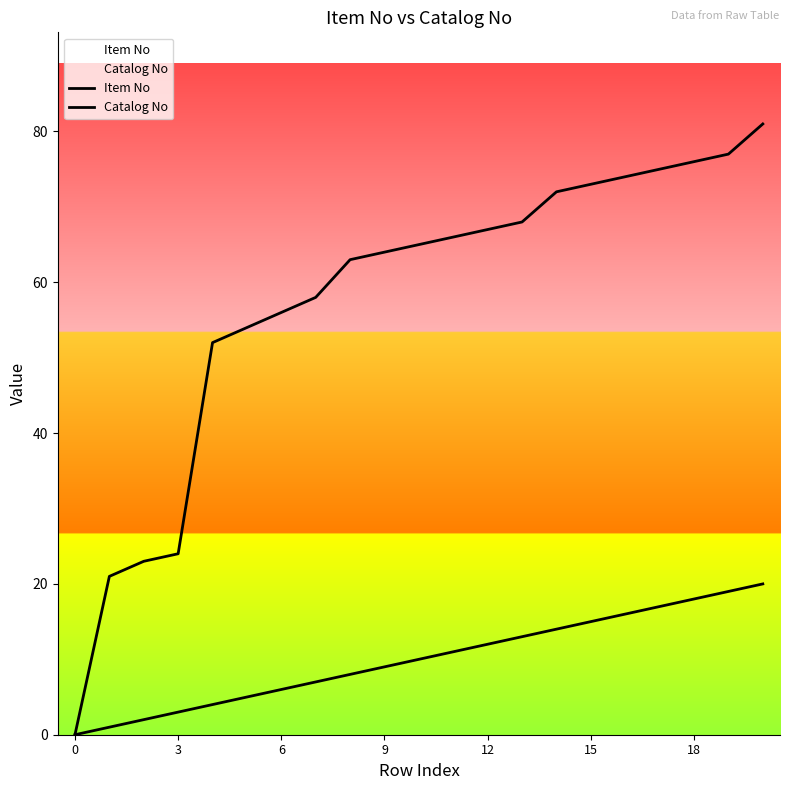

What is the sum of all Catalog No values?

1209